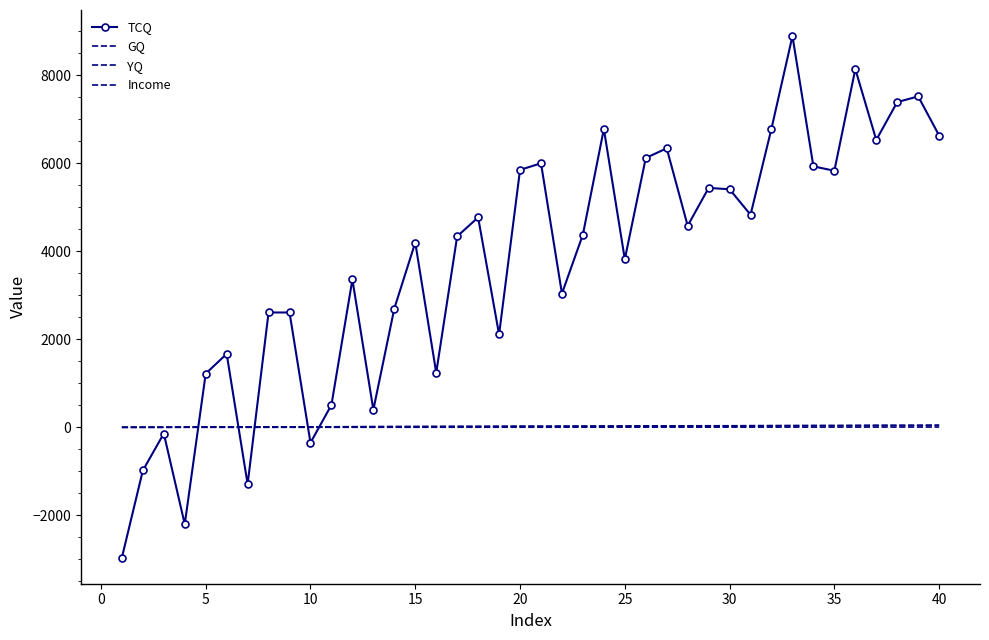

What is the average value of the YQ series?

3.4